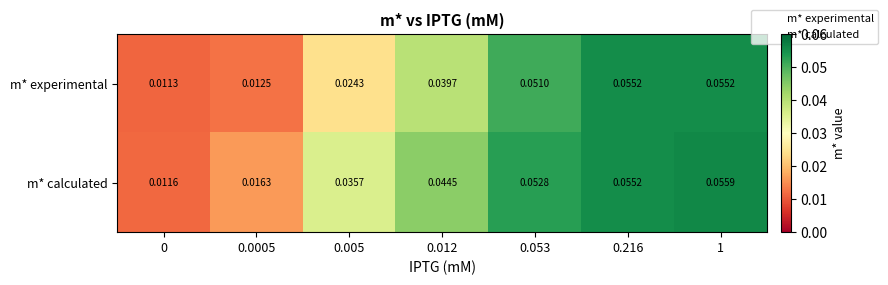

At 0, list the series in order from smallest to largest.

m* experimental, m* calculated